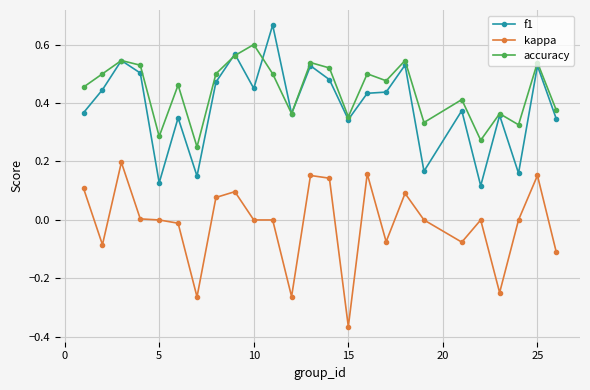

Which series has the largest total across all categories?

accuracy